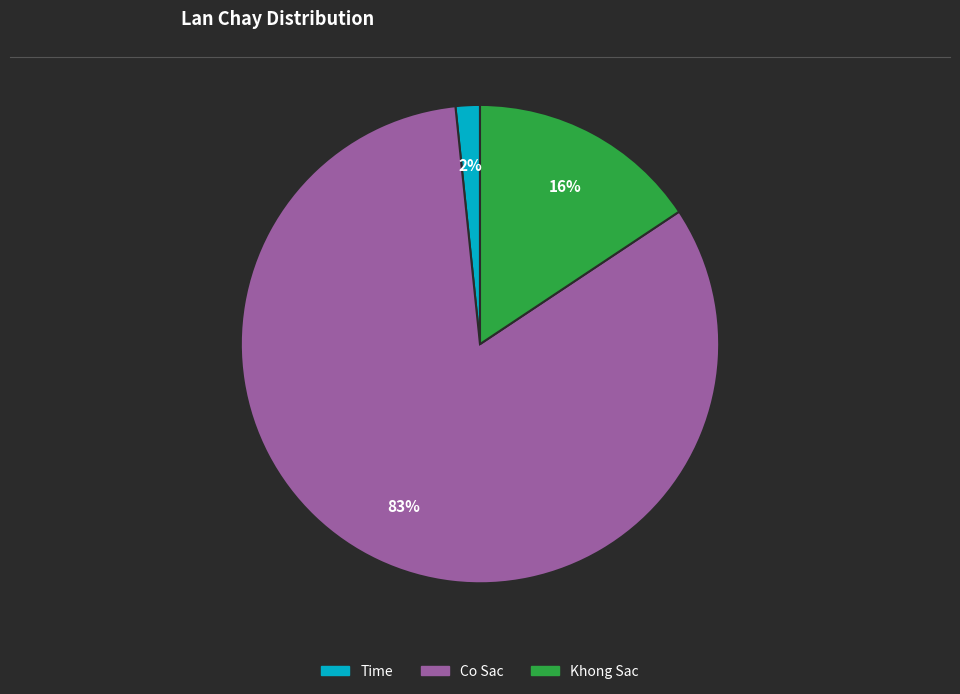

True or false: Khong Sac accounts for 16% of the total.

True